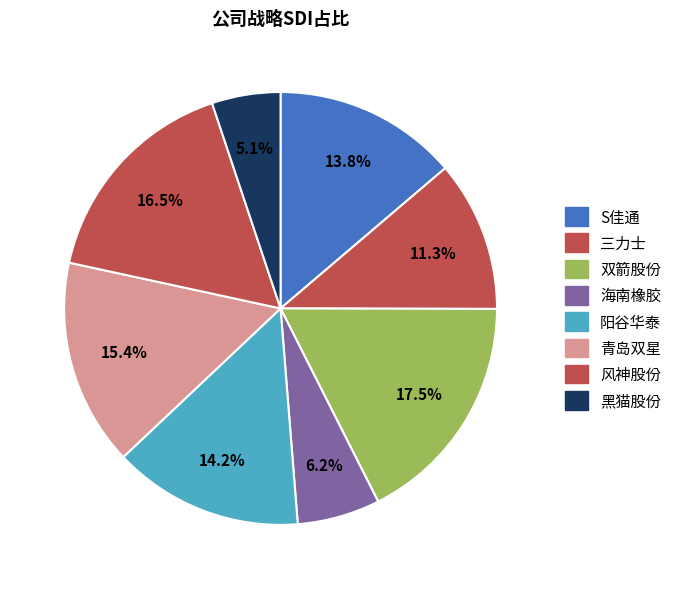

Does 海南橡胶 account for over 50% of the chart?

No